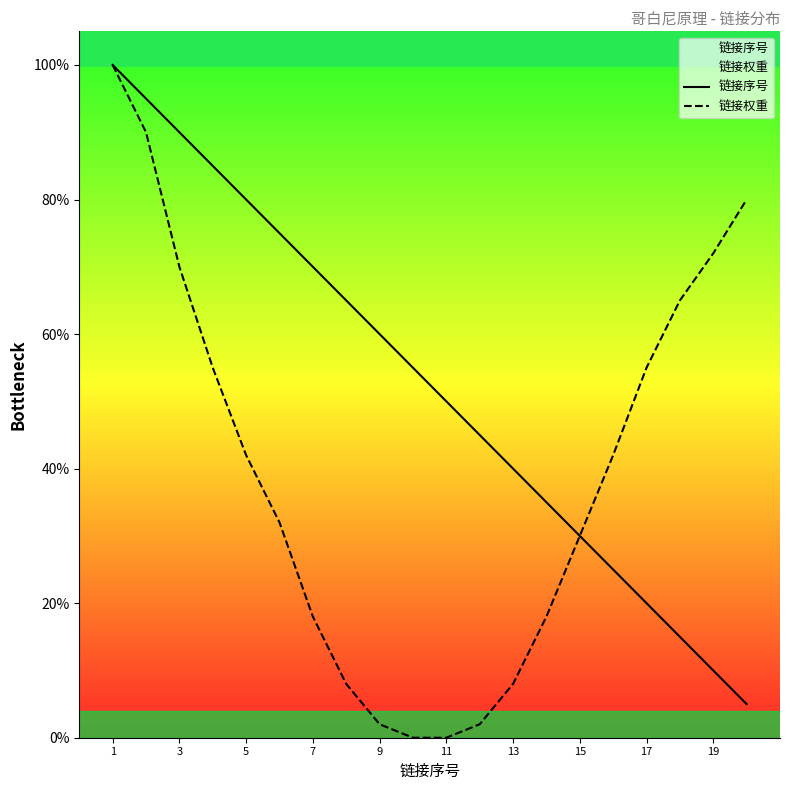

What is the difference between the maximum and second lowest values in the 链接序号 series?

90.0